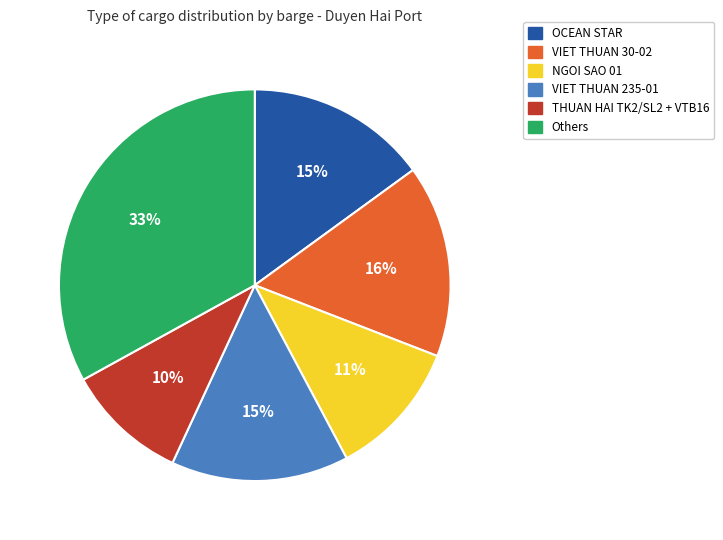

To the nearest percent, what is the difference between the largest and smallest slice percentages?

23%